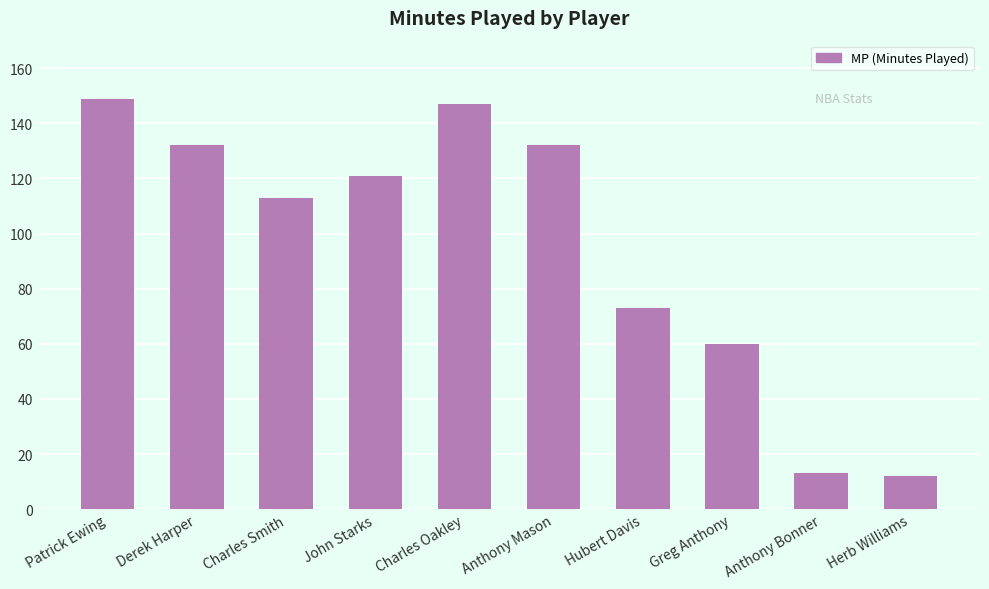

What is the smallest value displayed?

12